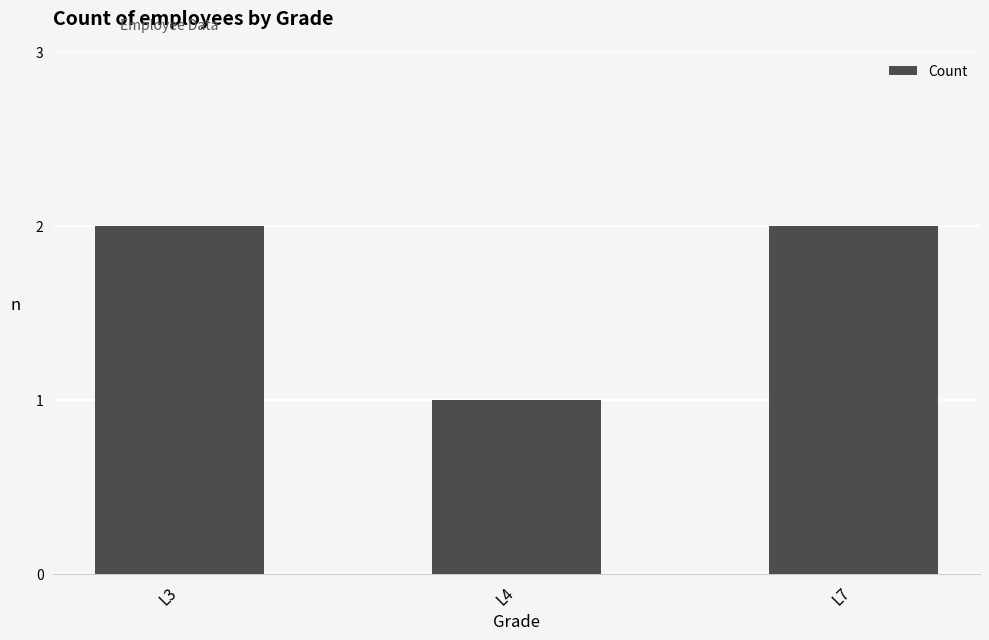

How many data points does each series have?

3